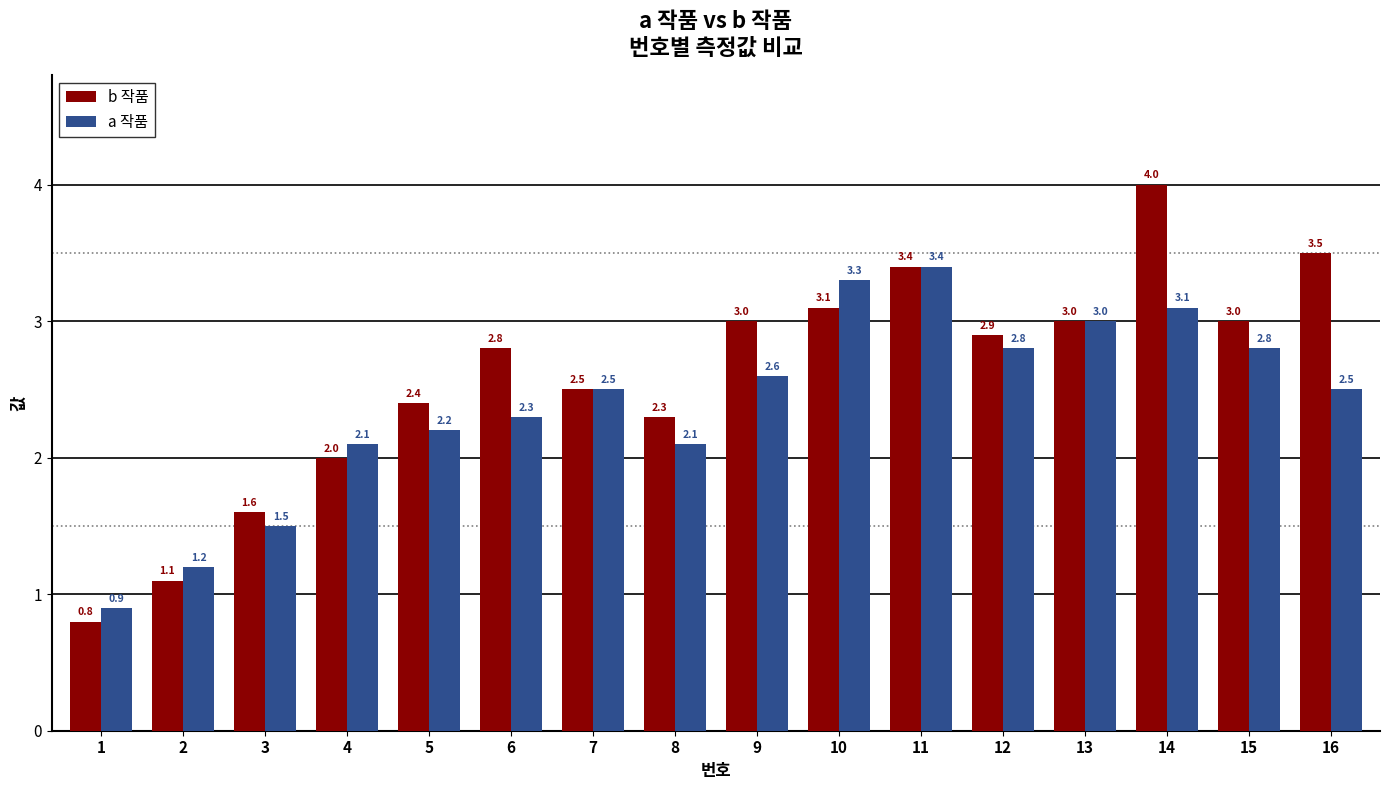

Which category has the highest value across all series?

14